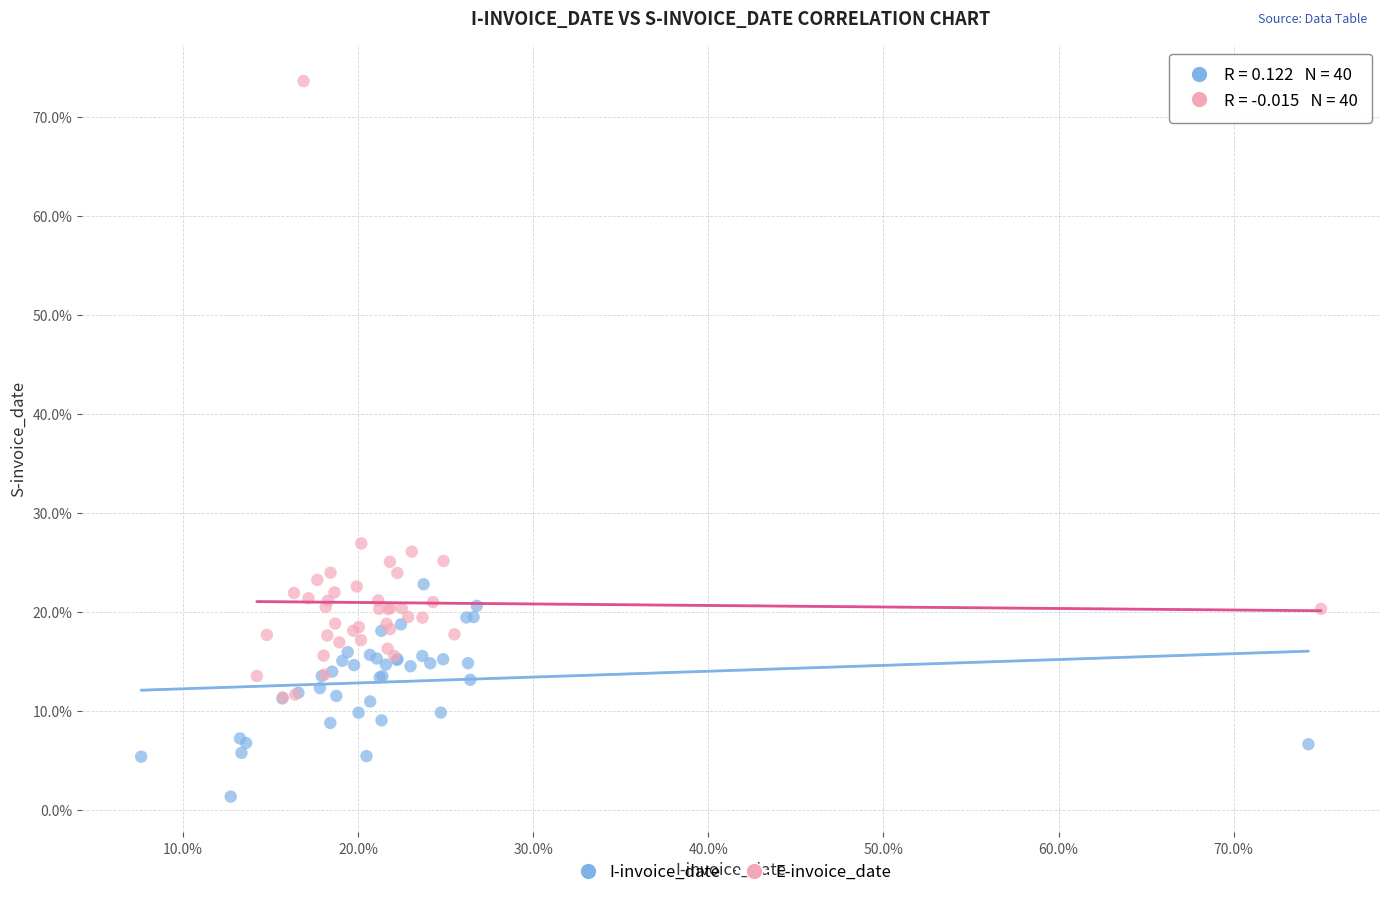

What are all the series names shown in the legend?

I-invoice_date, E-invoice_date